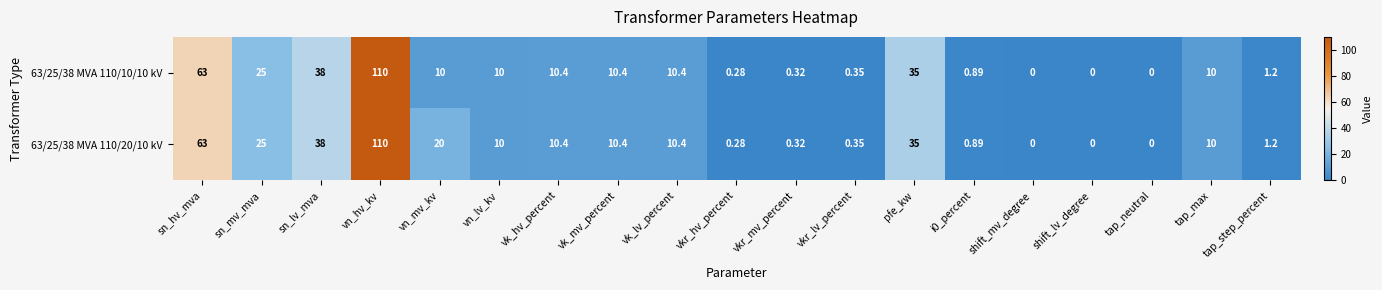

What is the total value across all series at vkr_lv_percent?

0.7